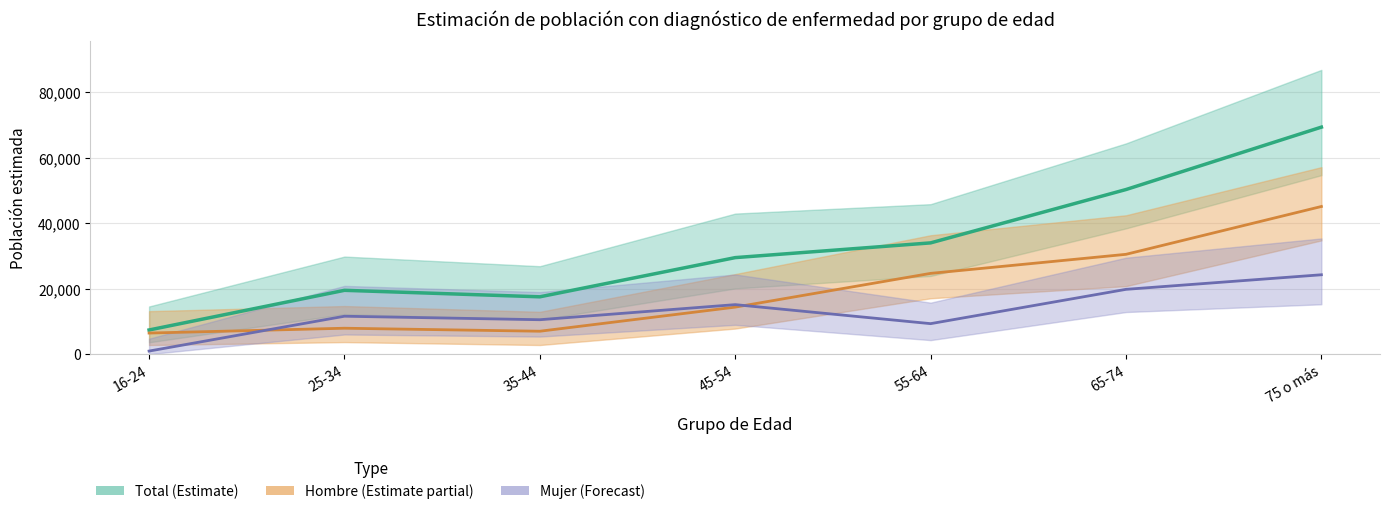

Where is the first local maximum for Total (Estimate)?

25-34